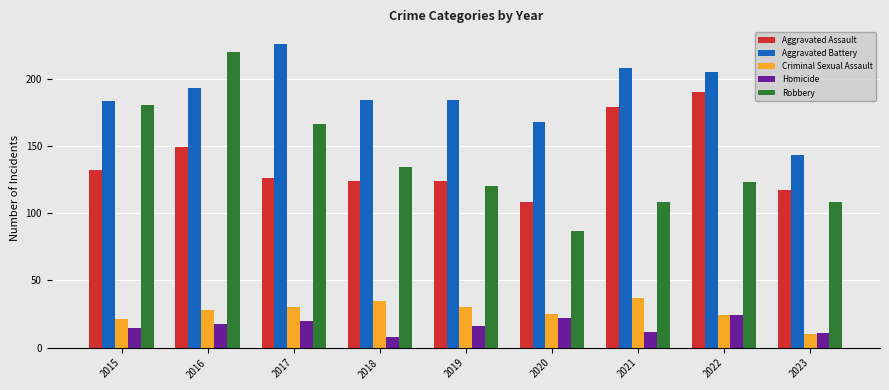

Which category has the highest value across all series?

2017